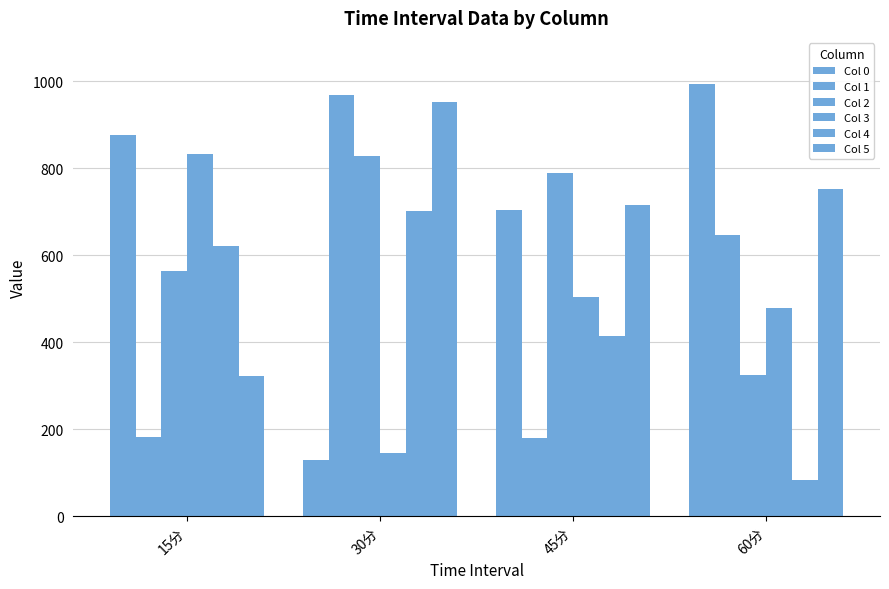

How many values in the Col 3 series exceed 503?

2